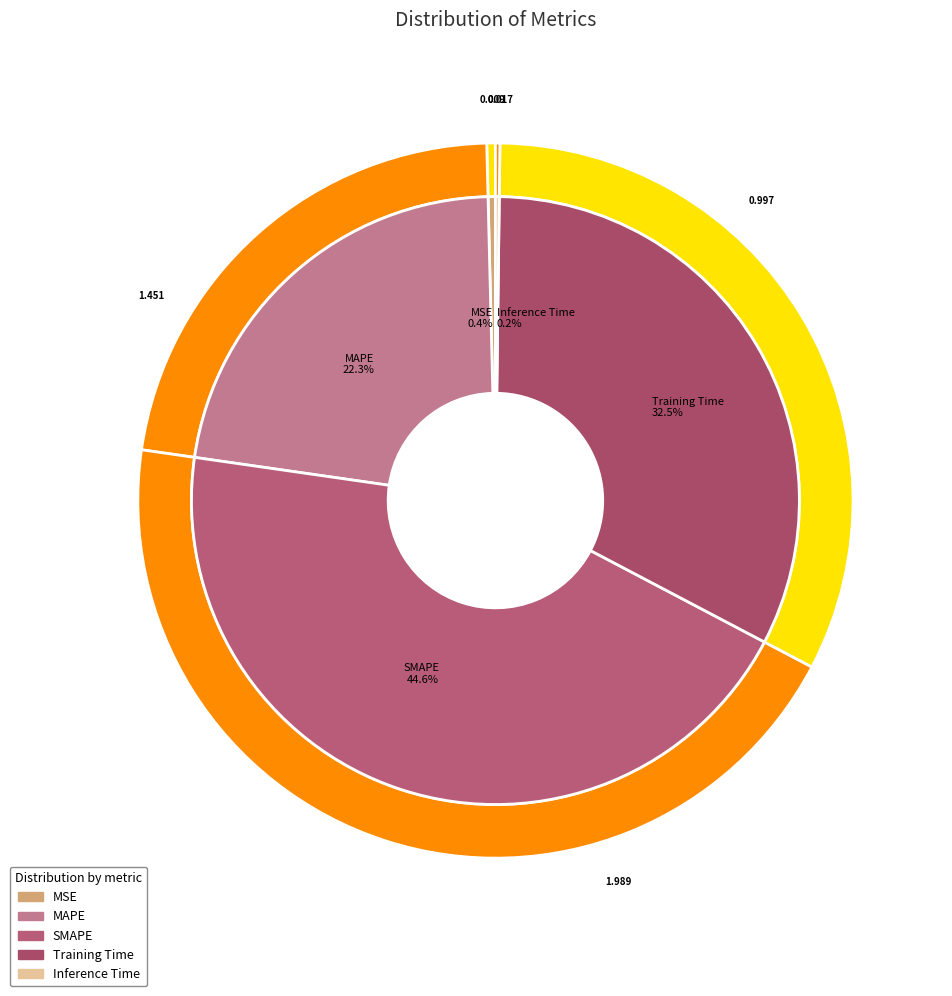

How many slices are in this pie chart?

5